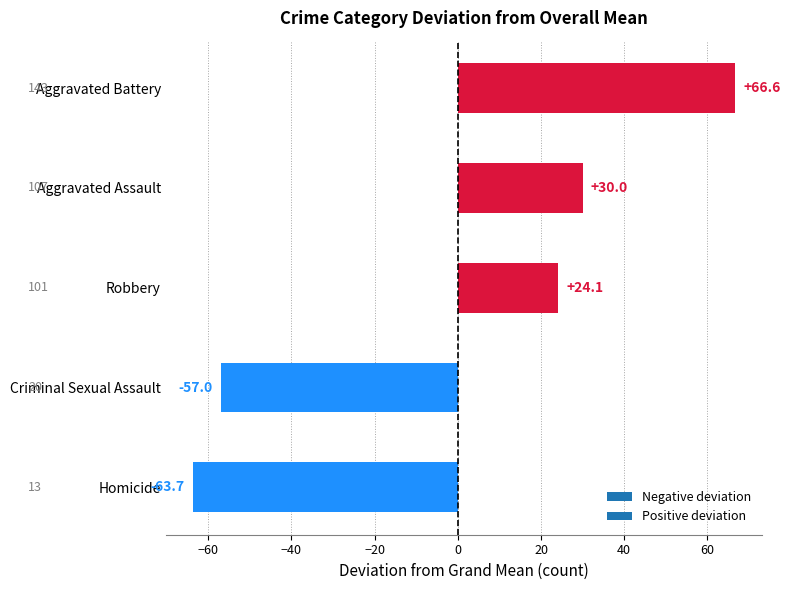

Which has a higher value, Robbery or Homicide?

Robbery